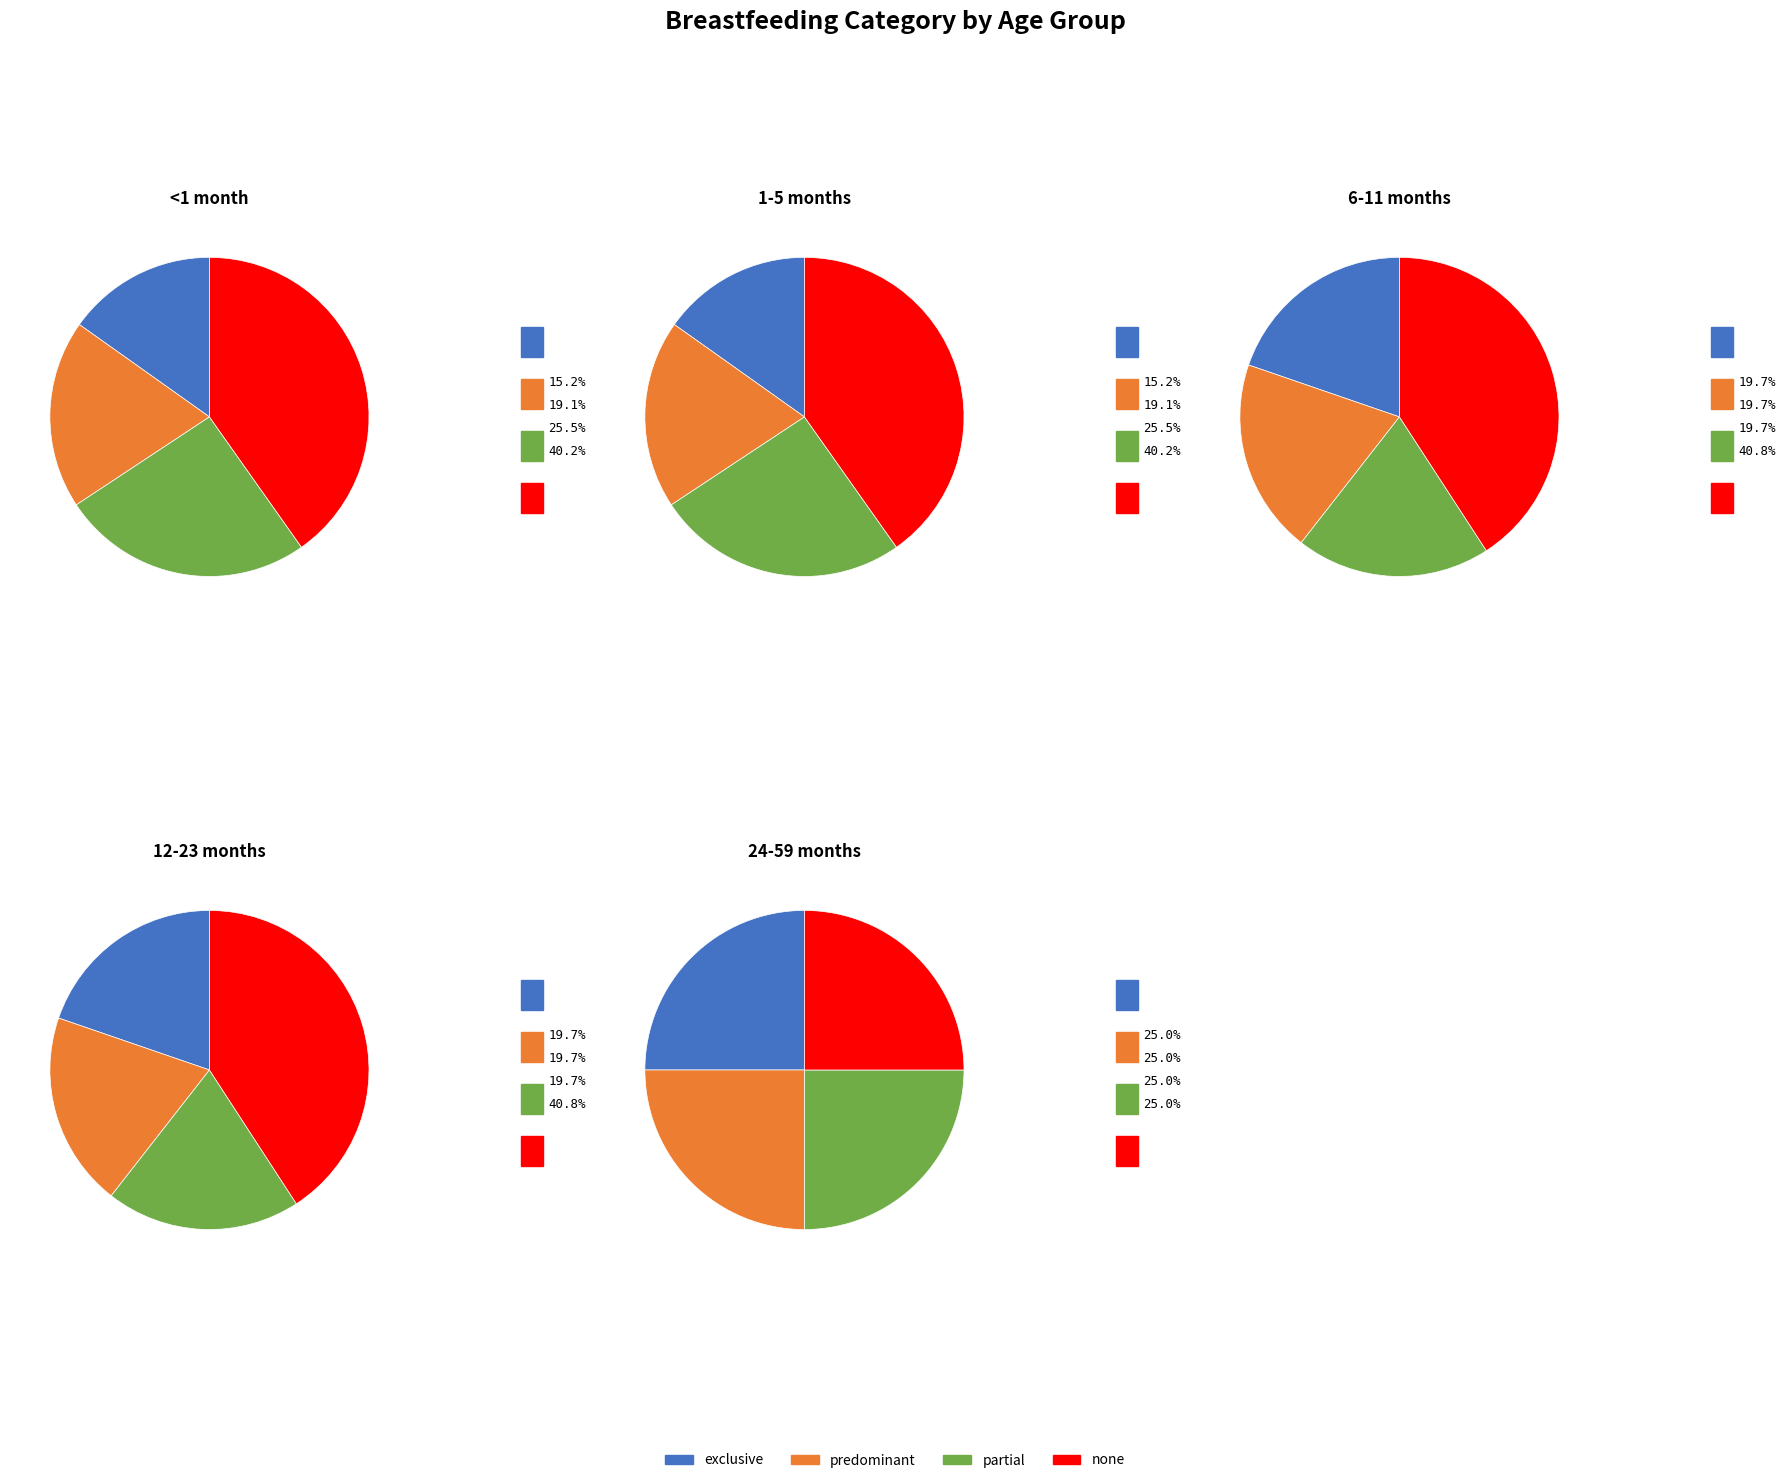

To the nearest percent, what is the average slice percentage?

25%